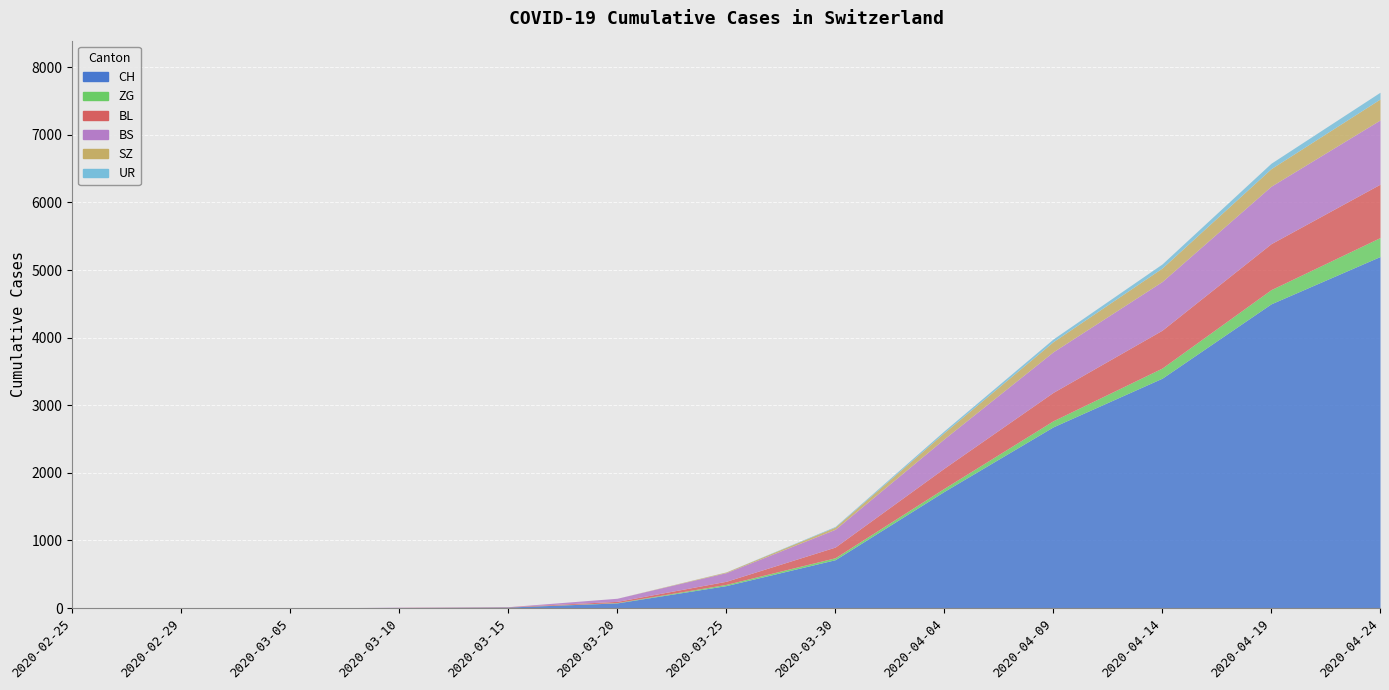

At which category is the sum across all series the highest?

2020-04-24